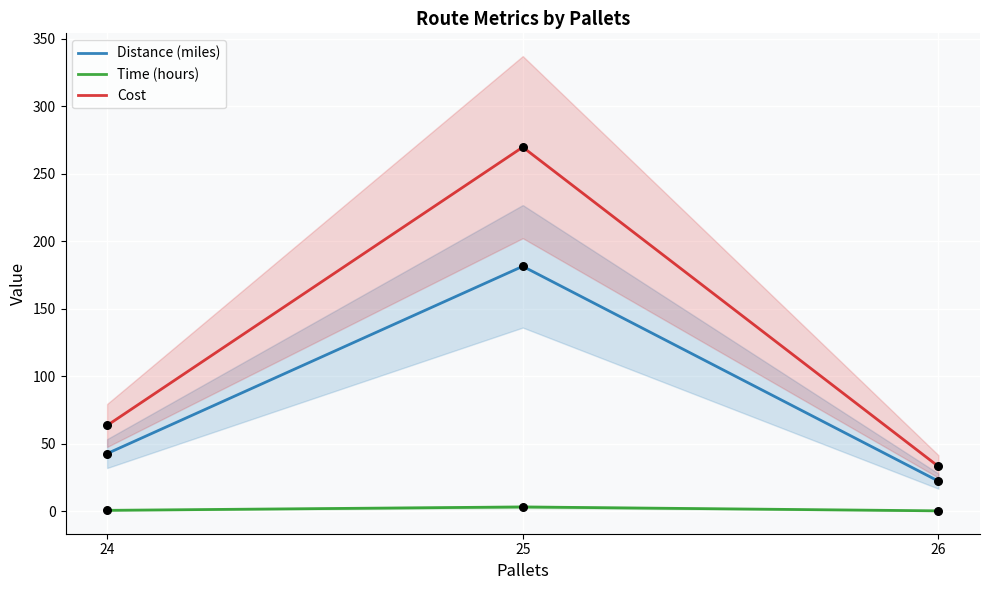

What are all the series names shown in the legend?

Distance (miles), Time (hours), Cost